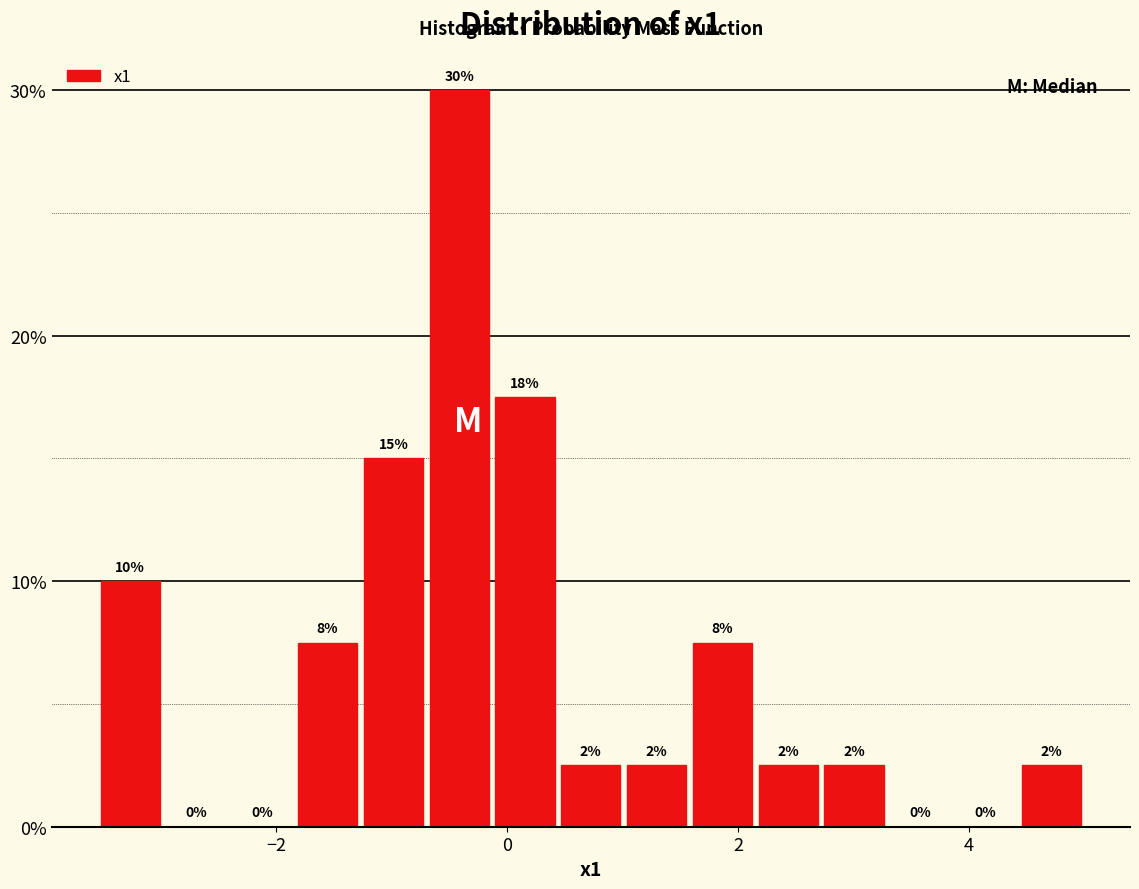

Read against the x-axis, roughly where is the centre of the tallest bar?

-0.4